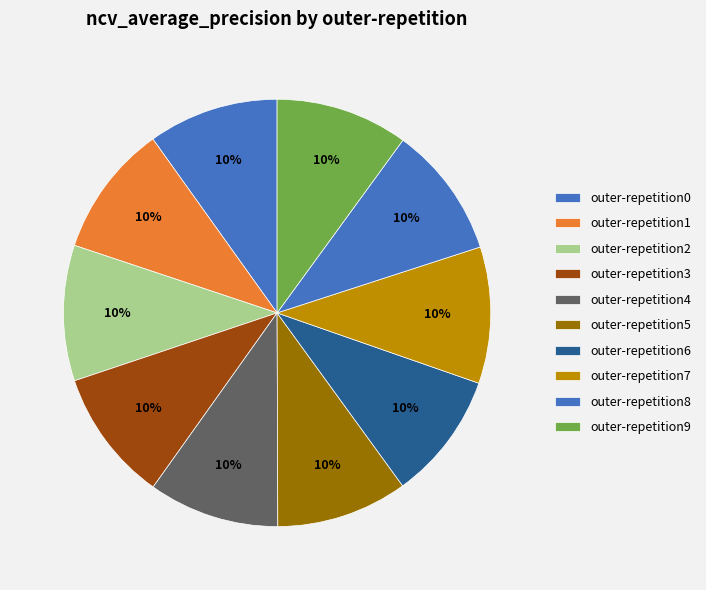

To the nearest percent, what is the combined percentage of outer-repetition2 and outer-repetition3?

20%